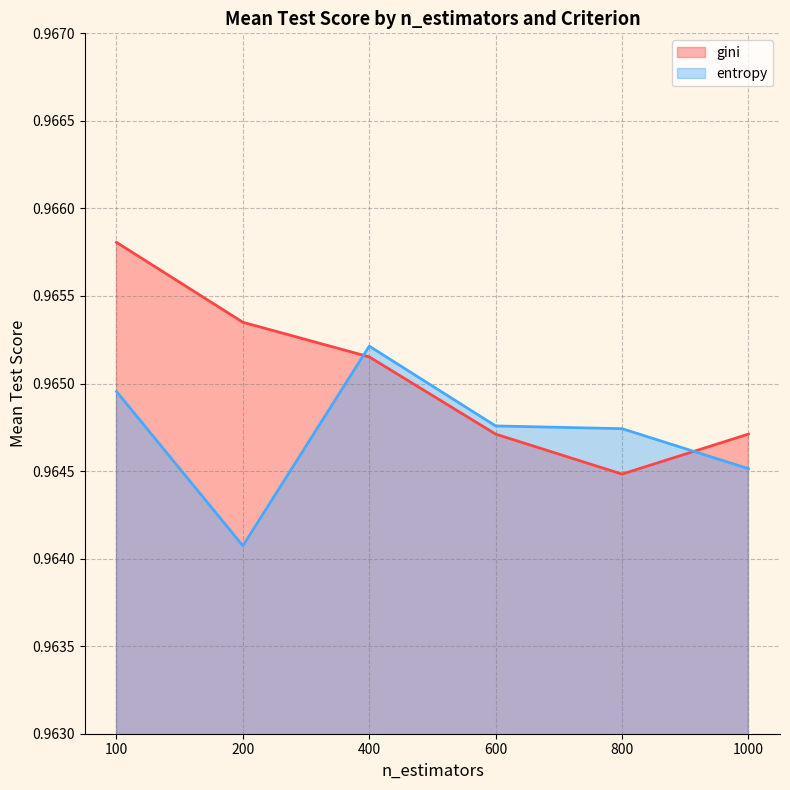

Which label corresponds to the largest value in the chart?

100